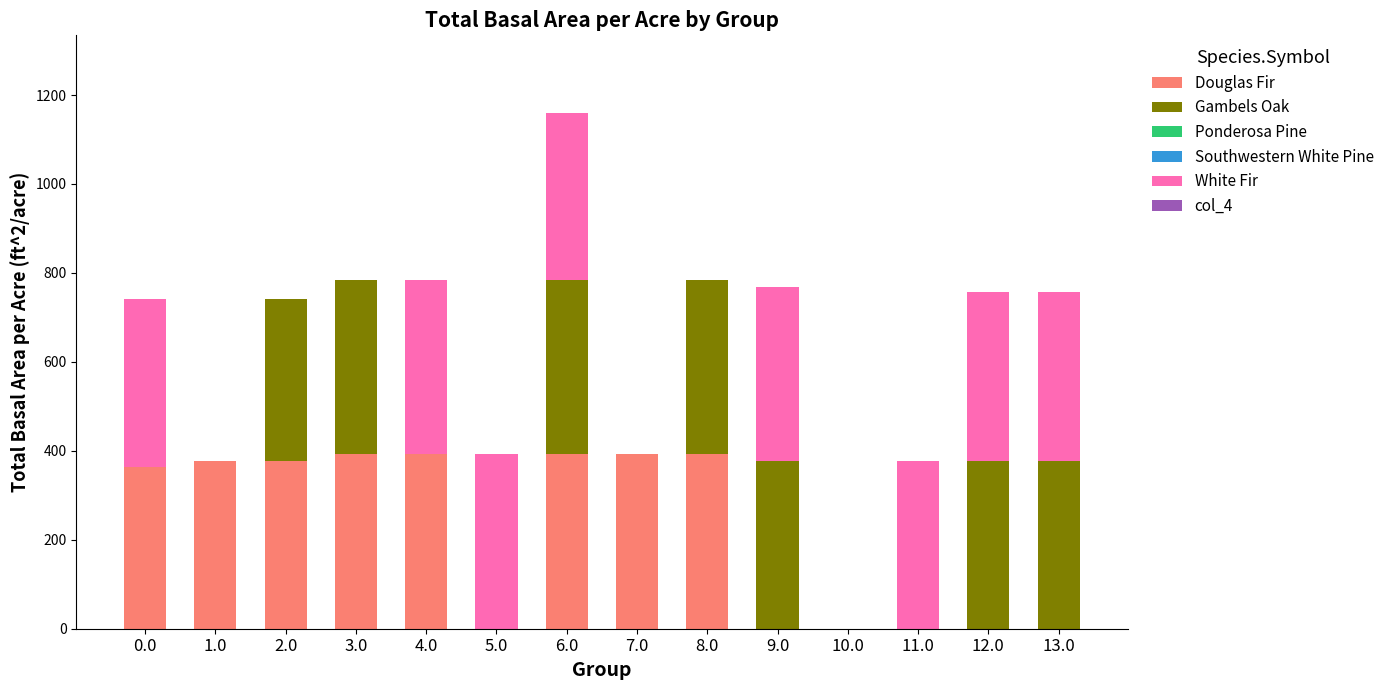

The Douglas Fir series shows 392.0 at 8.0. True or false?

True